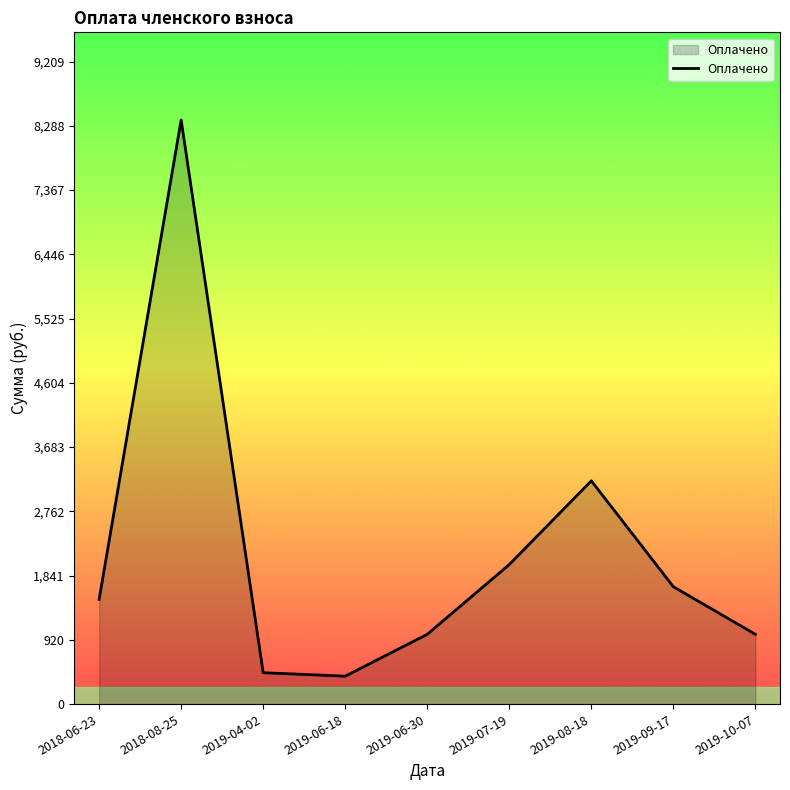

Which category has the highest value across all series?

2018-08-25